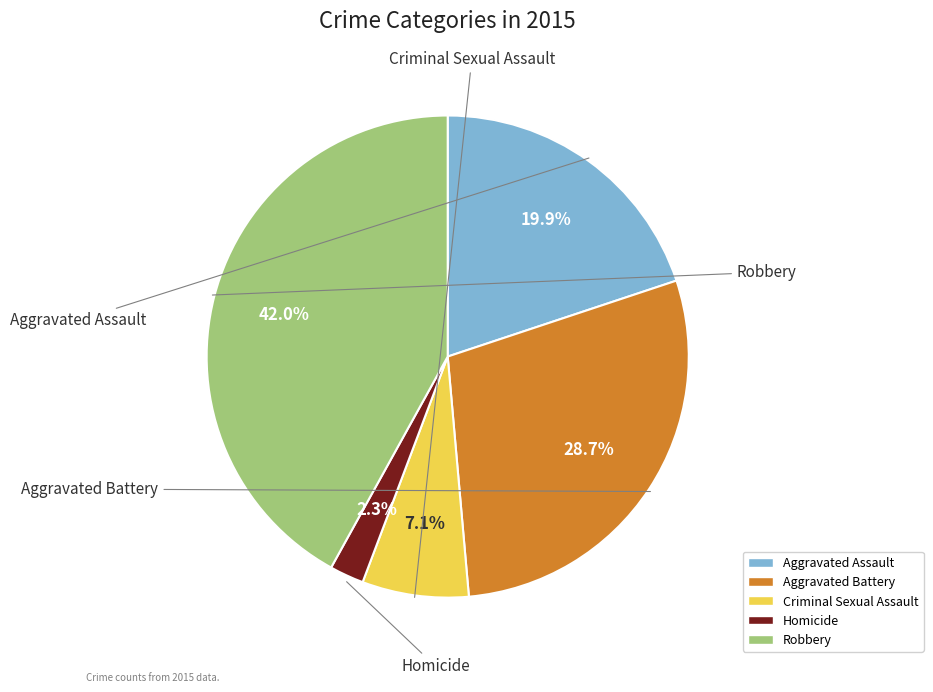

Count the number of slices in the pie.

5